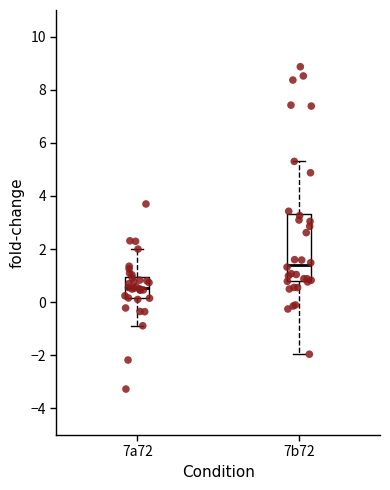

Reading left to right, transcribe this box plot: for each box, give where its median line is, the range the box spans, and where its two whiskers end, as read against the y-axis. The values are not printed on the chart, so give them approximately, as read against the axis.

7a72: median 0.6, box 0.2 to 1.0, whiskers -0.8 to 2.0
7b72: median 1.4, box 0.8 to 3.4, whiskers -2.0 to 5.4